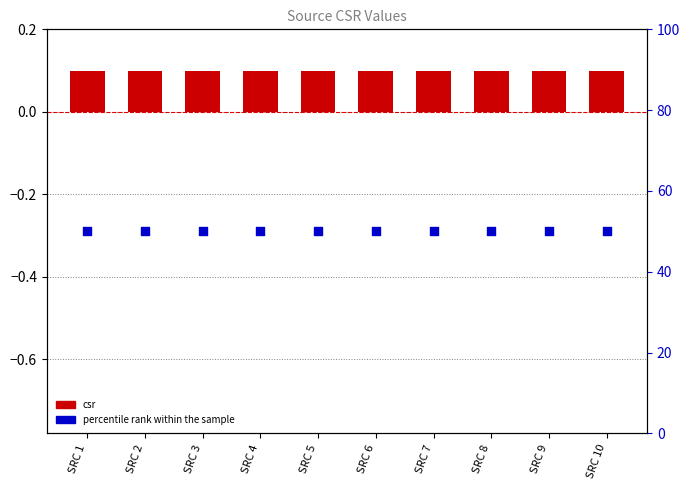

Which series reaches the maximum Y coordinate?

percentile rank within the sample